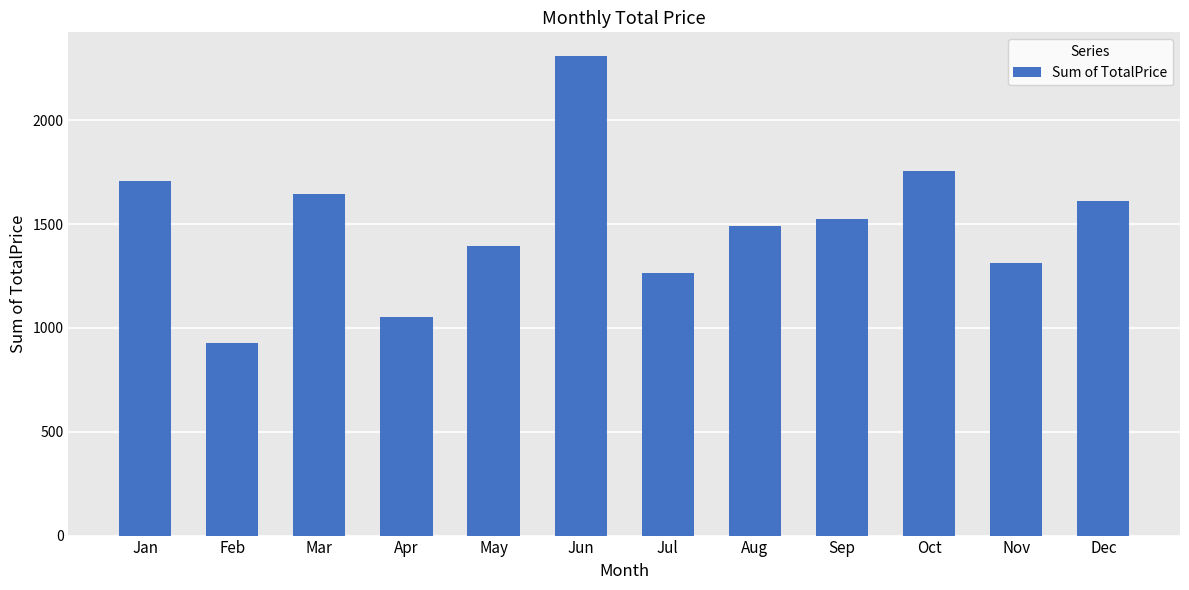

What is the value of the 8th bar from the left?

1490.9